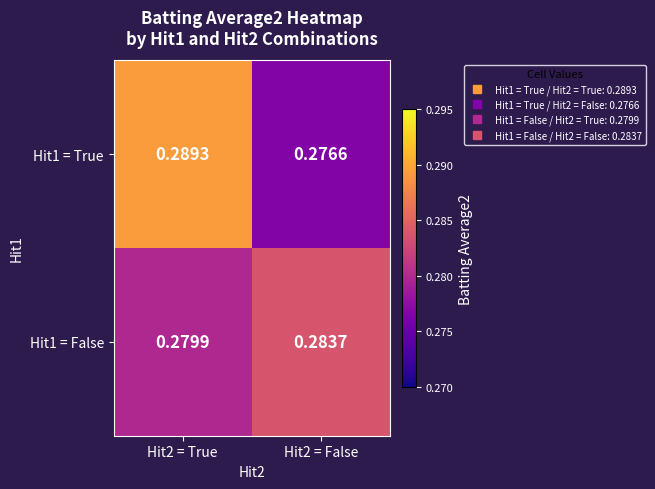

Is the value of Hit1 = False at Hit2 = False greater than the value of Hit1 = True at Hit2 = False?

Yes